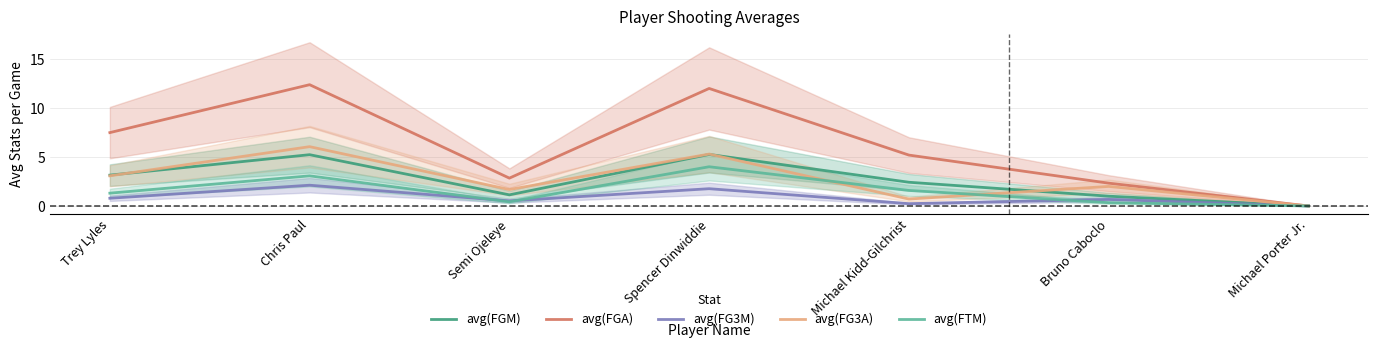

Reading left to right, transcribe all the data shown in this chart.

avg(FGM): 3.2	5.2	1.1	5.3	2.4	1.0	0.0
avg(FGA): 7.5	12.4	2.8	12.0	5.2	2.3	0.0
avg(FG3M): 0.8	2.1	0.5	1.8	0.2	0.7	0.0
avg(FG3A): 3.1	6.1	1.7	5.3	0.7	2.0	0.0
avg(FTM): 1.3	3.1	0.4	4.0	1.6	0.3	0.0